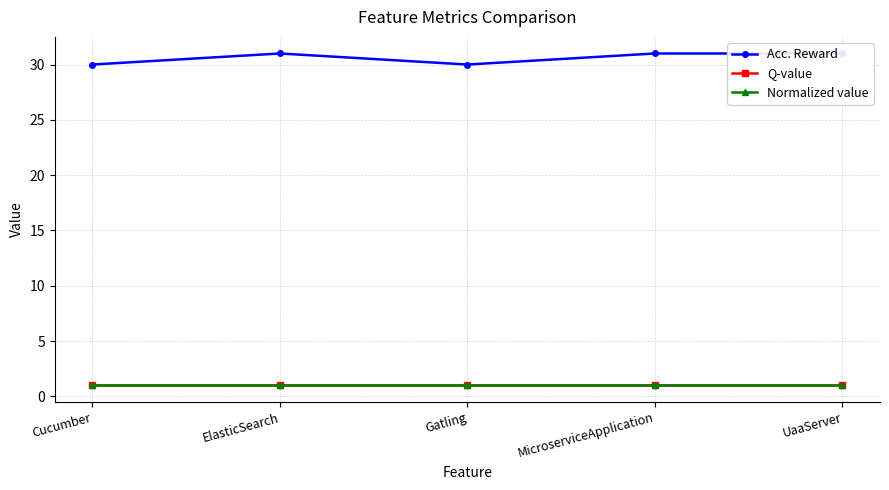

What position from the right is MicroserviceApplication?

2